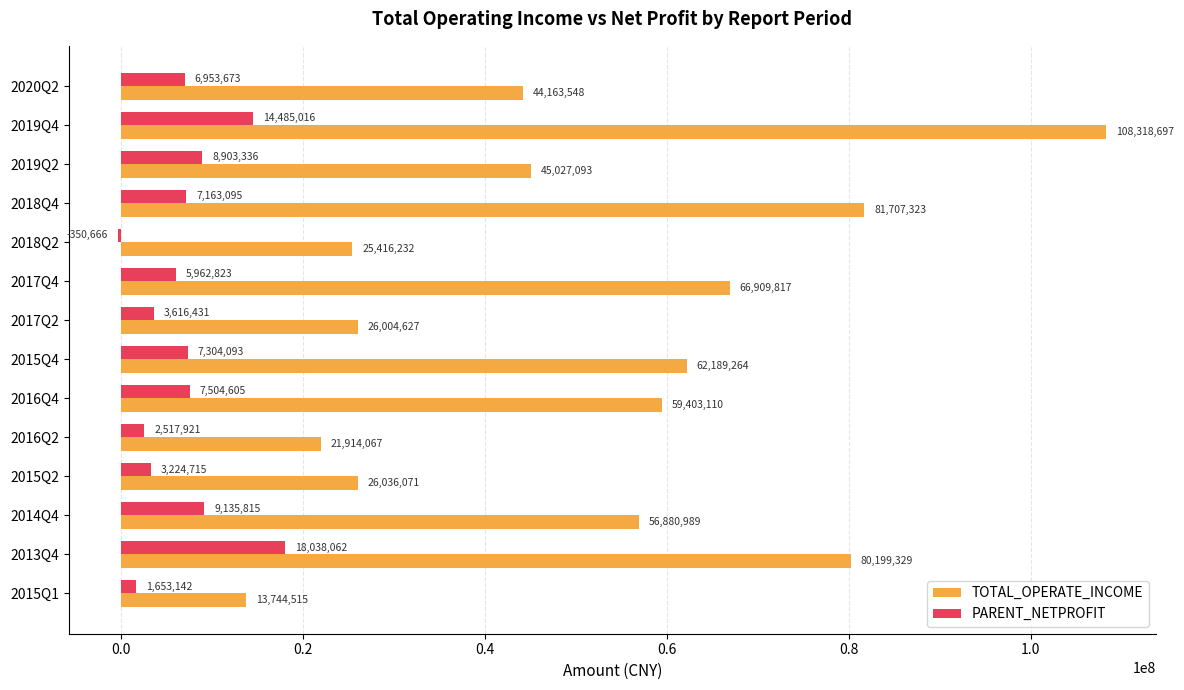

How many values in the TOTAL_OPERATE_INCOME series exceed 56880988?

7